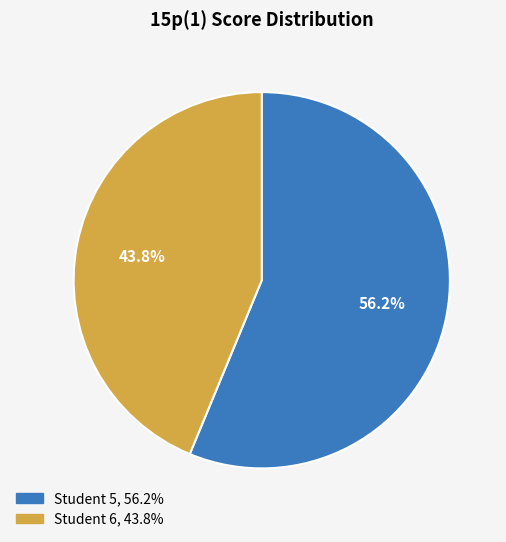

Count the number of slices in the pie.

2